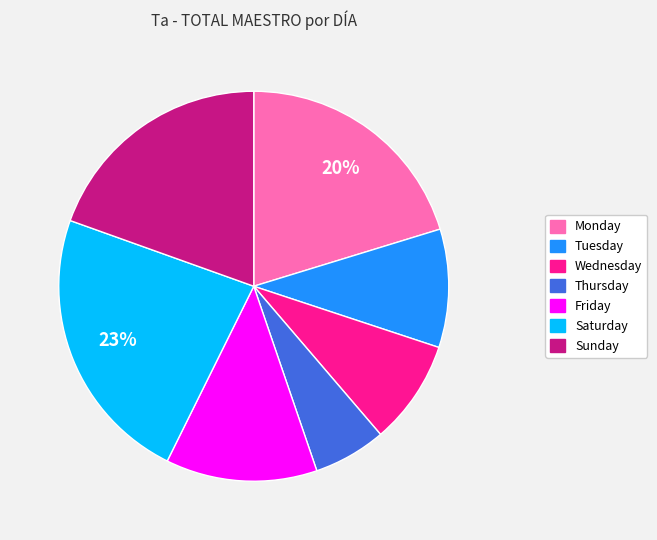

What is the ratio of the value at Saturday to the value at Monday?

1.1